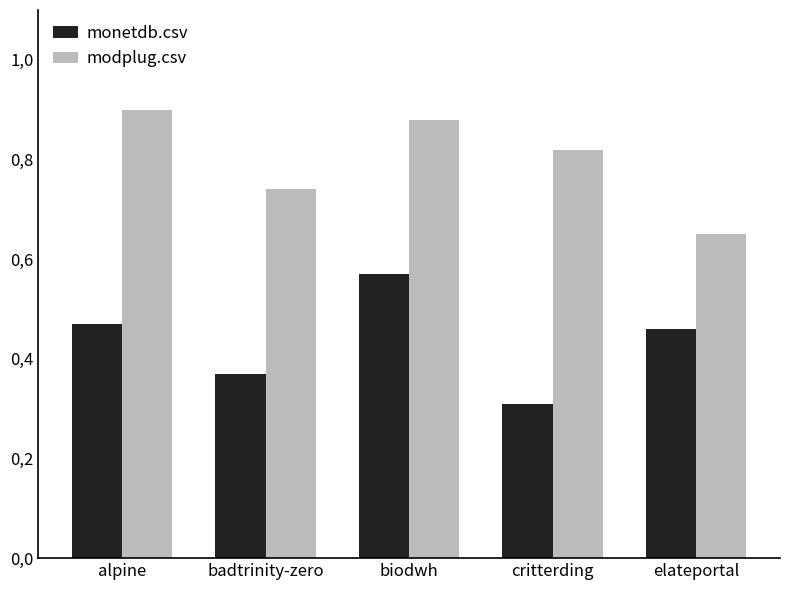

Which series changed the most between badtrinity-zero and critterding?

modplug.csv